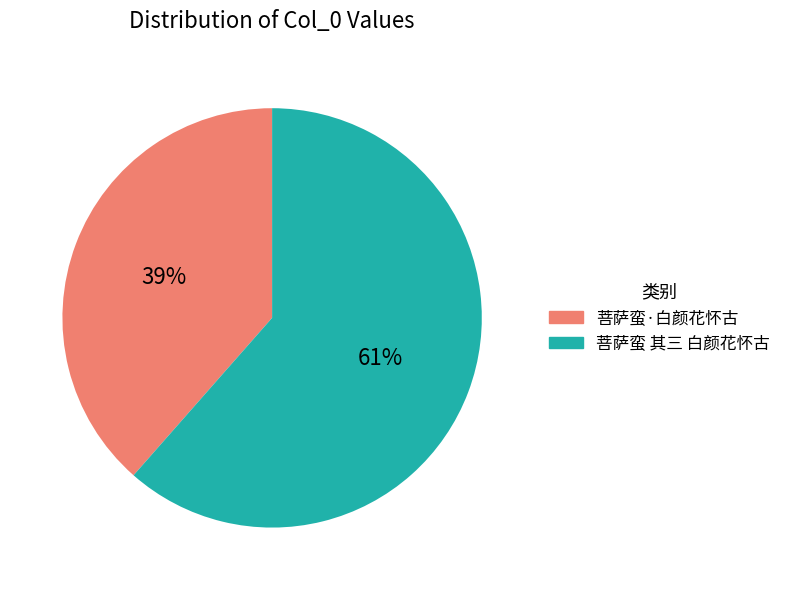

Is the sum of 菩萨蛮 其三 白颜花怀古 and 菩萨蛮·白颜花怀古 greater than half?

Yes